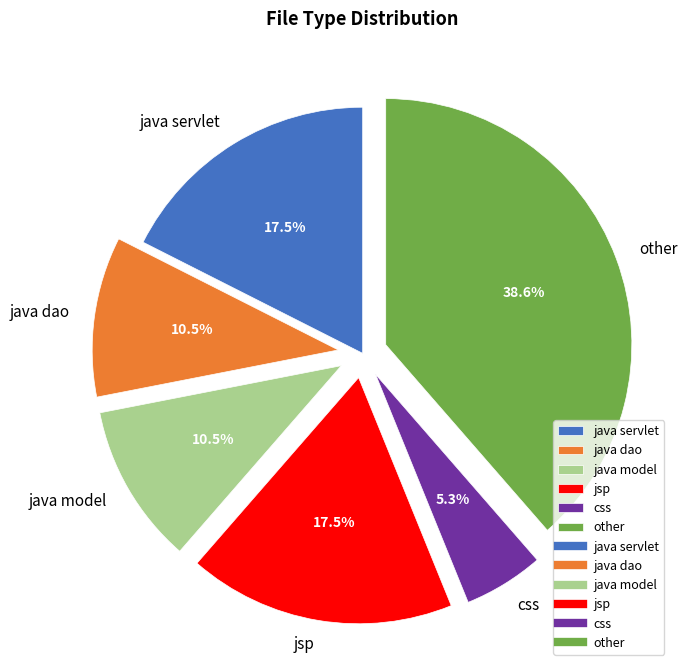

To the nearest percent, what is the difference between the largest and smallest slice percentages?

33%